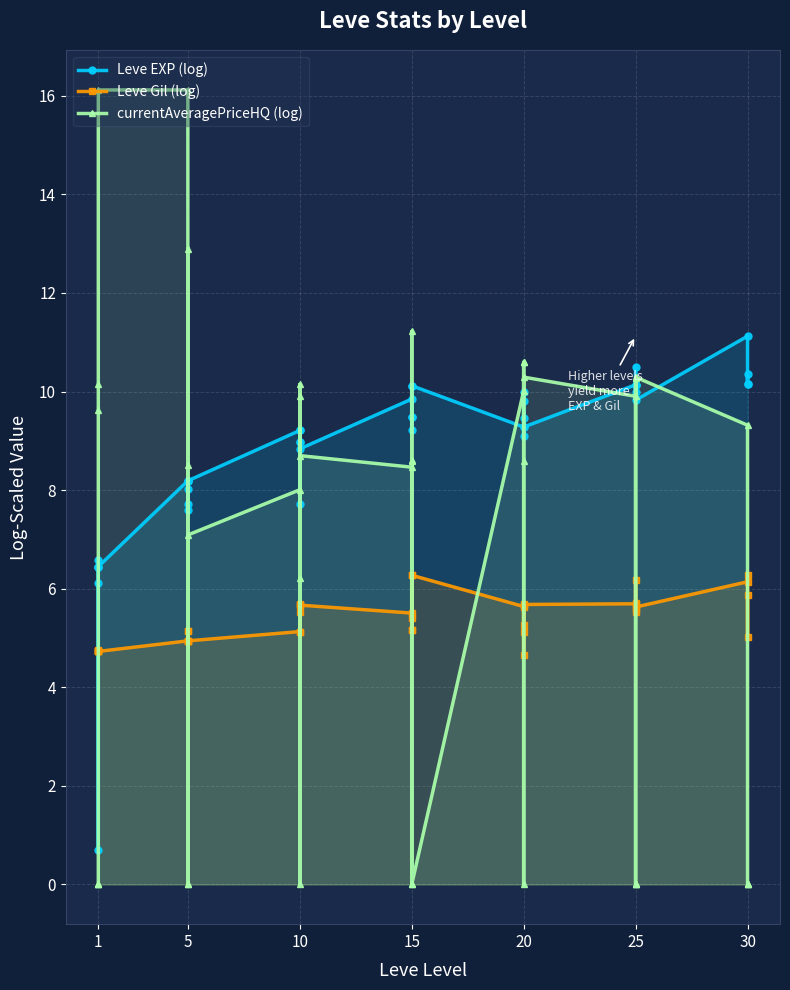

What is the minimum value for Leve EXP (log)?

0.7